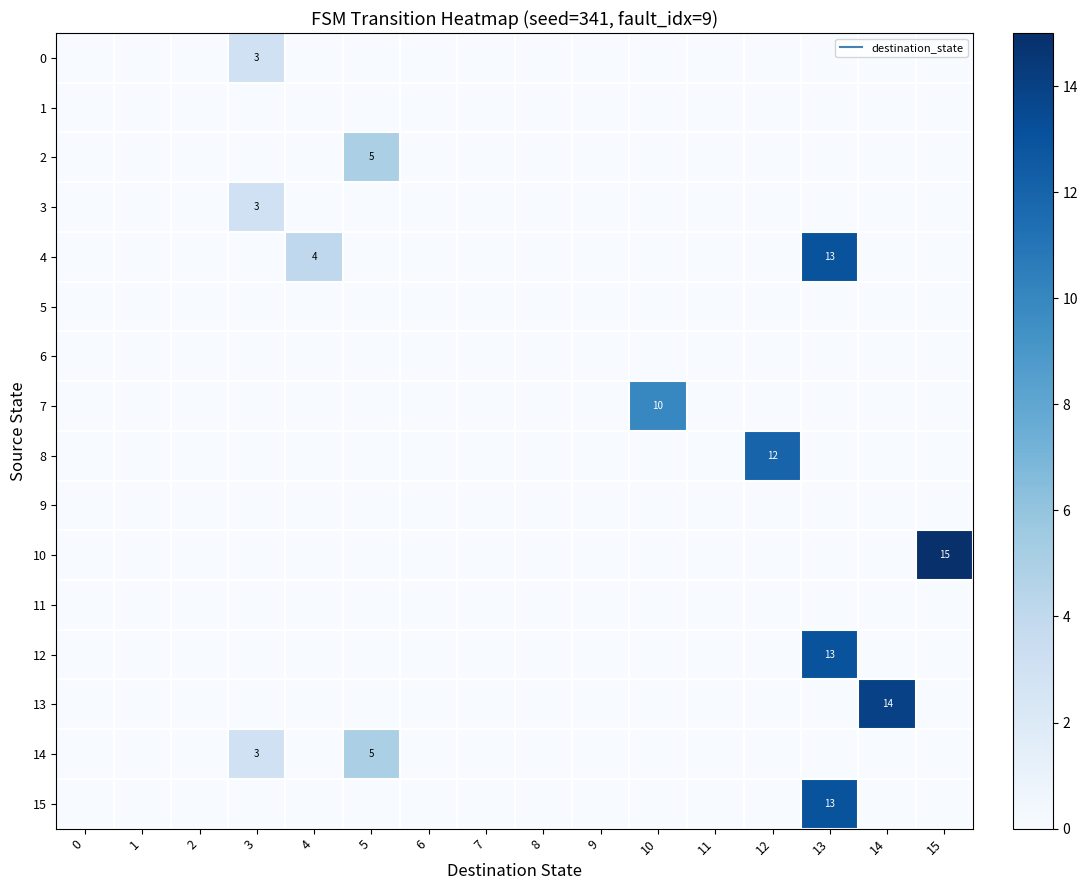

What is the difference between the maximum and minimum values in the 14 series?

5